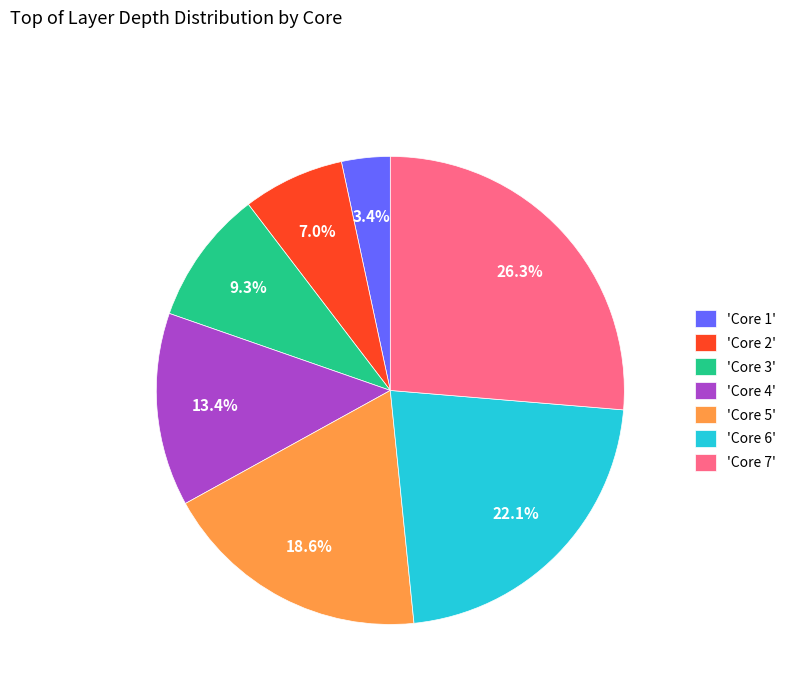

Which category has the smallest portion of the pie?

'Core 1'